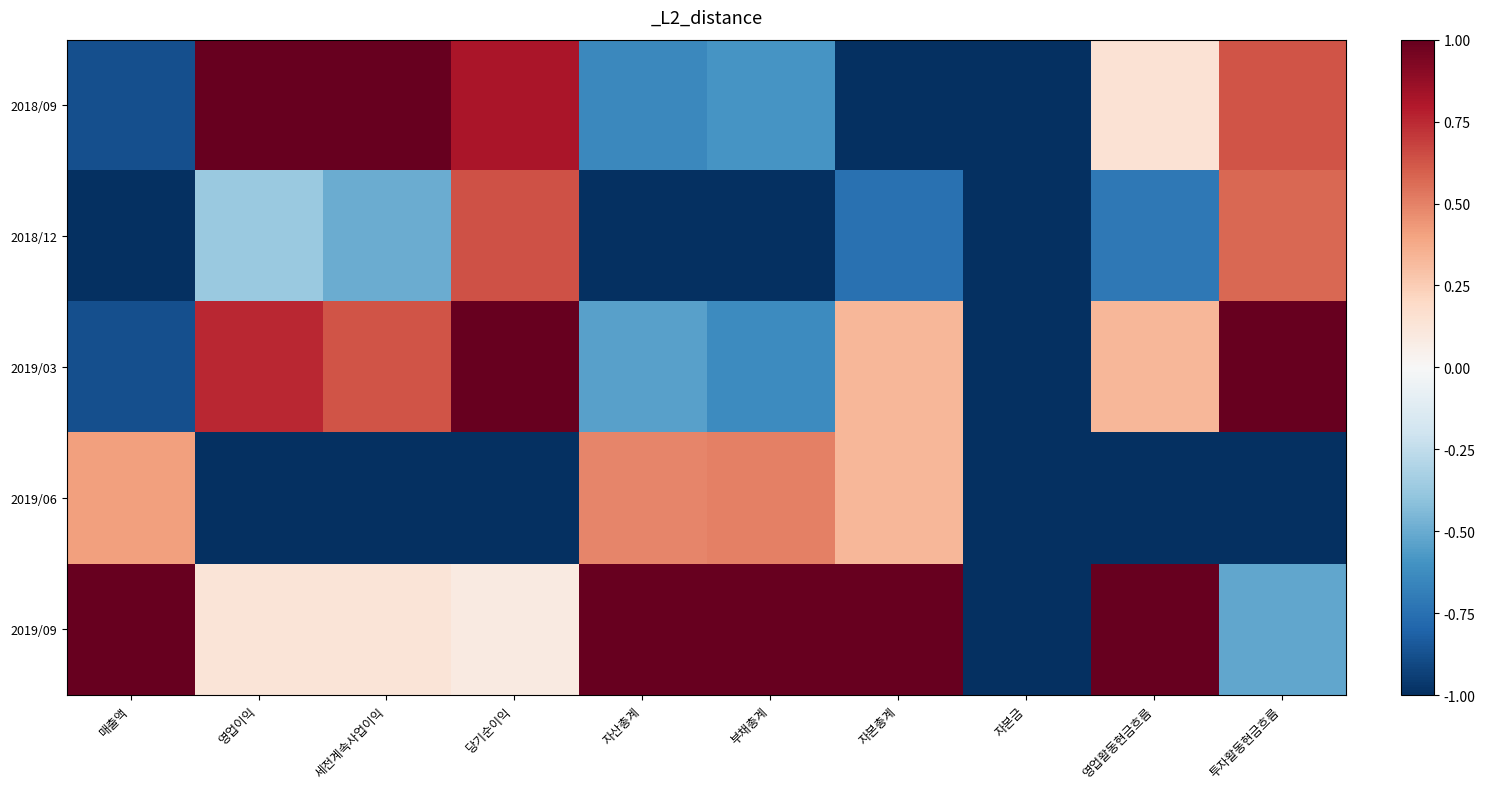

List the series in order of their peak value, highest first.

2018/09, 2019/03, 2019/09, 2018/12, 2019/06